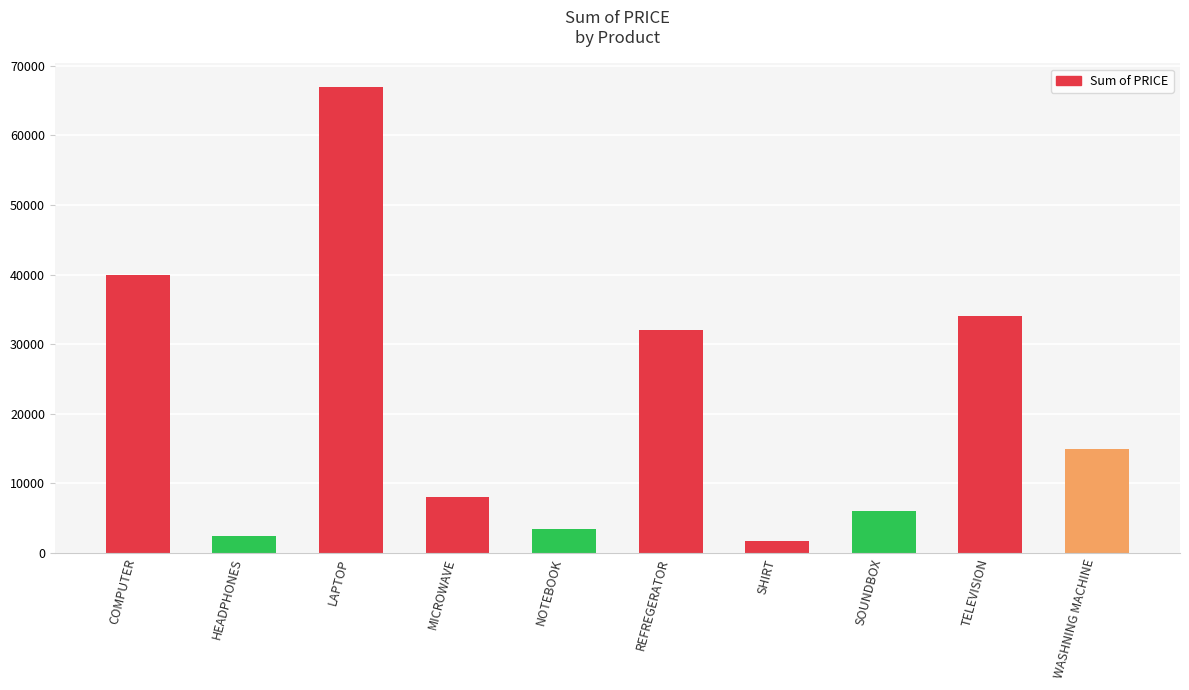

Which label corresponds to the largest value in the chart?

LAPTOP